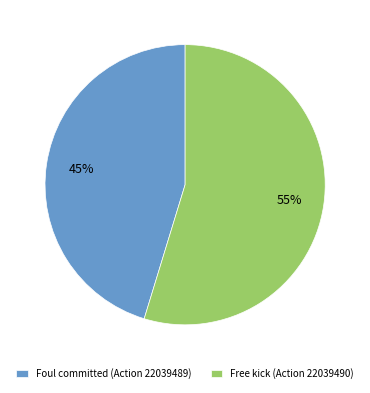

To the nearest percent, what is the average slice percentage?

50%